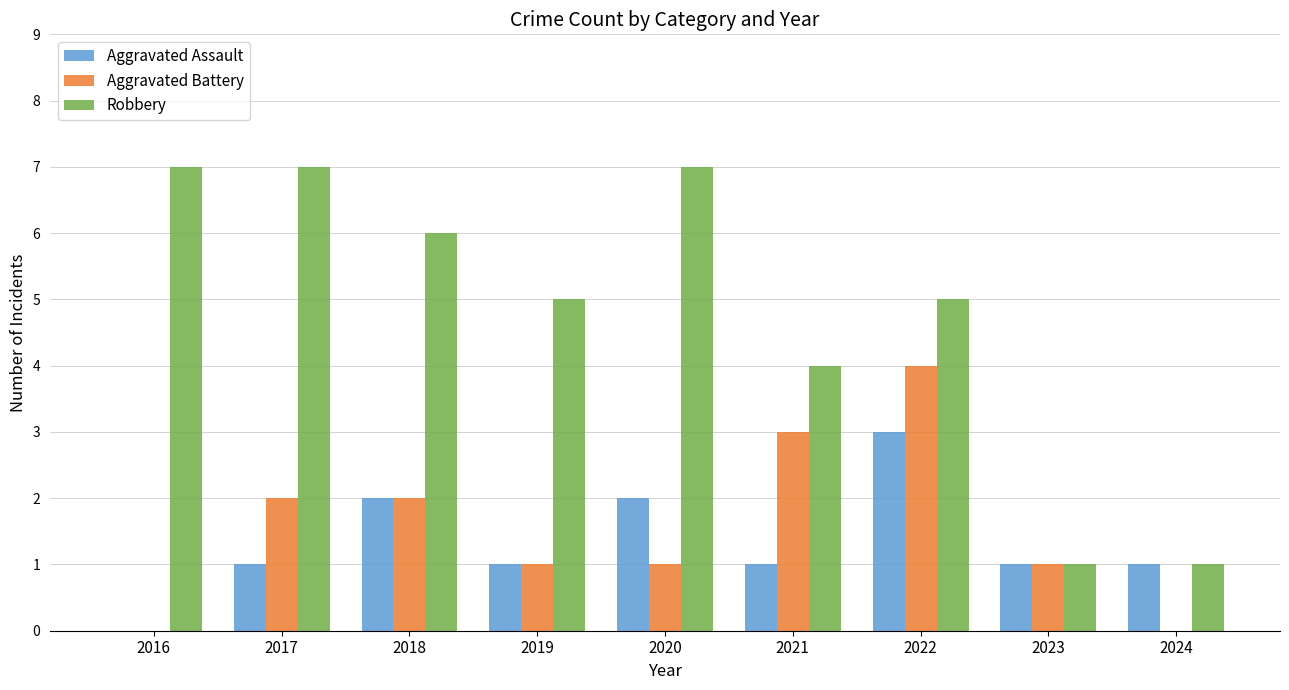

Which series changed the most between 2021 and 2023?

Robbery